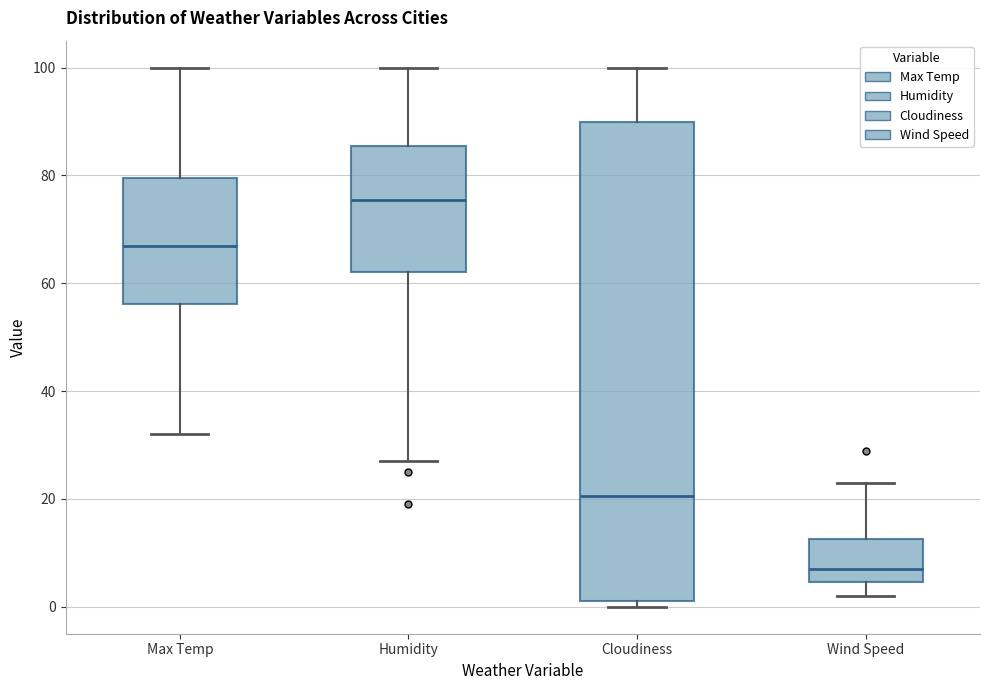

Where does the lower whisker of the box for Max Temp end on the y-axis? The values are not printed on the chart, so give them approximately, as read against the axis.

32